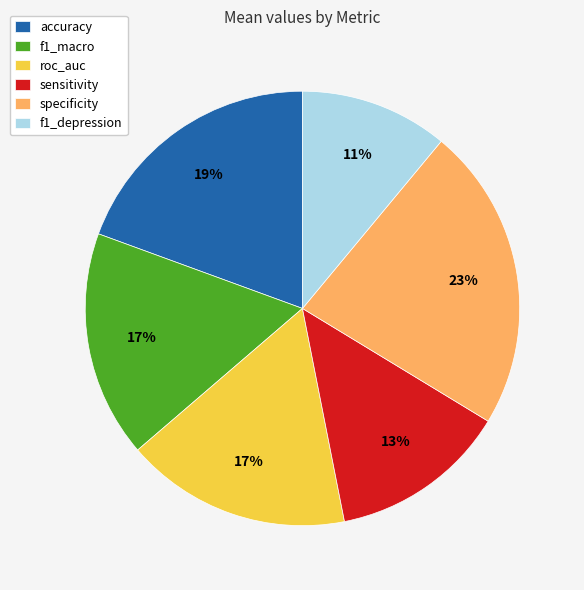

Is there any slice that represents more than half of the pie?

No